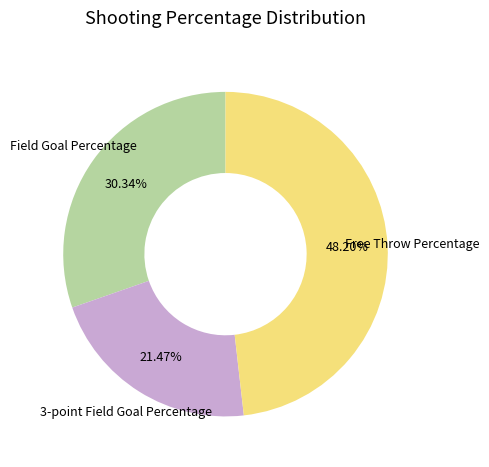

What is the total percentage of Field Goal Percentage and 3-point Field Goal Percentage?

51.8%